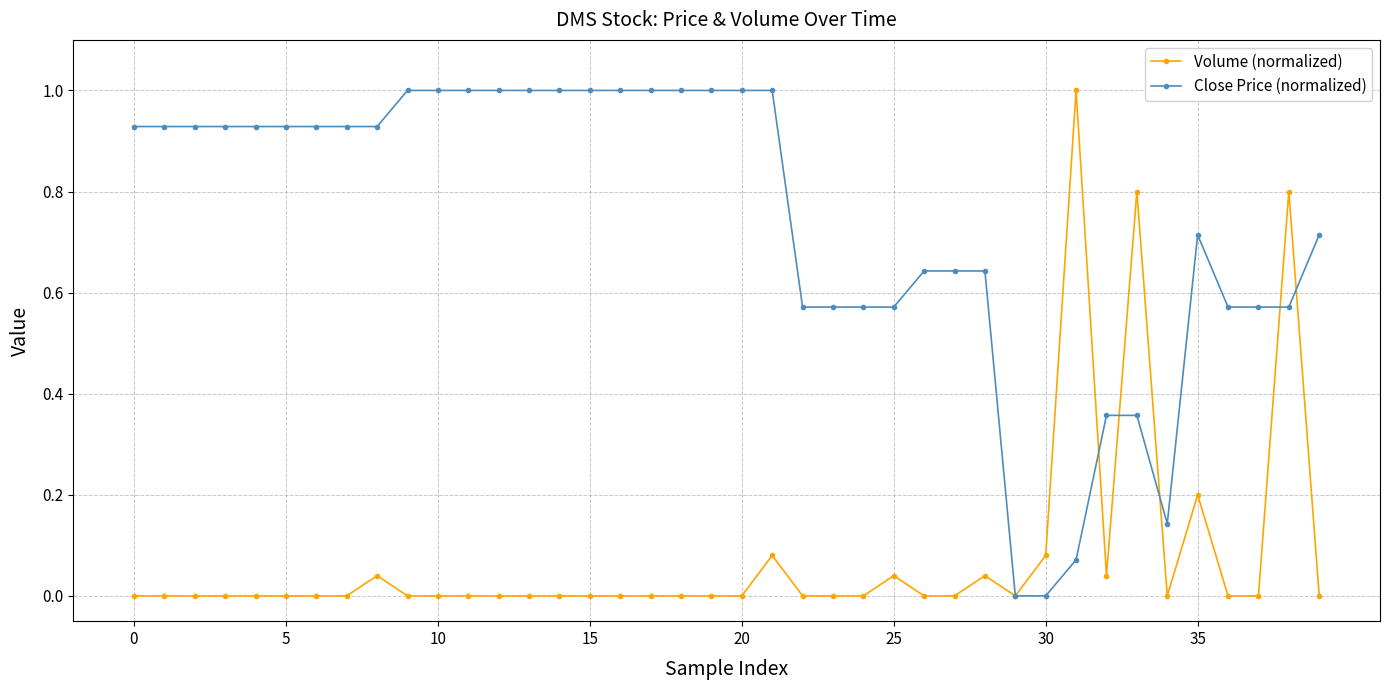

Count the number of categories in the chart.

40